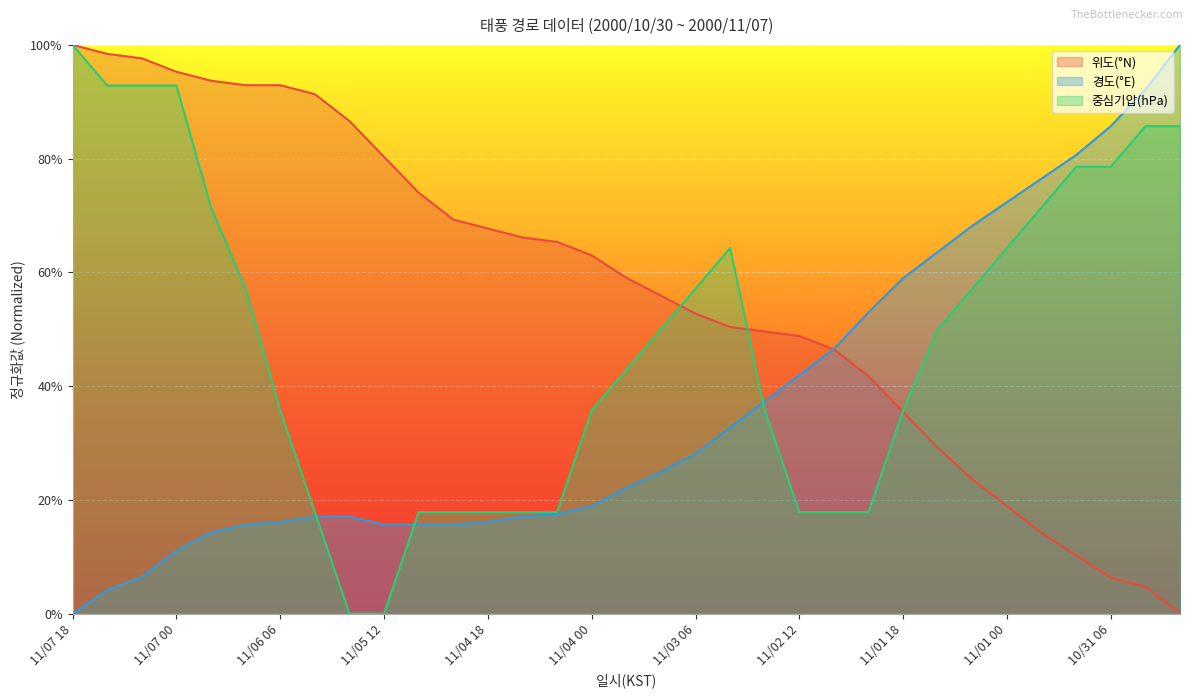

List the series in order of their peak value, highest first.

위도(°N), 경도(°E), 중심기압(hPa)